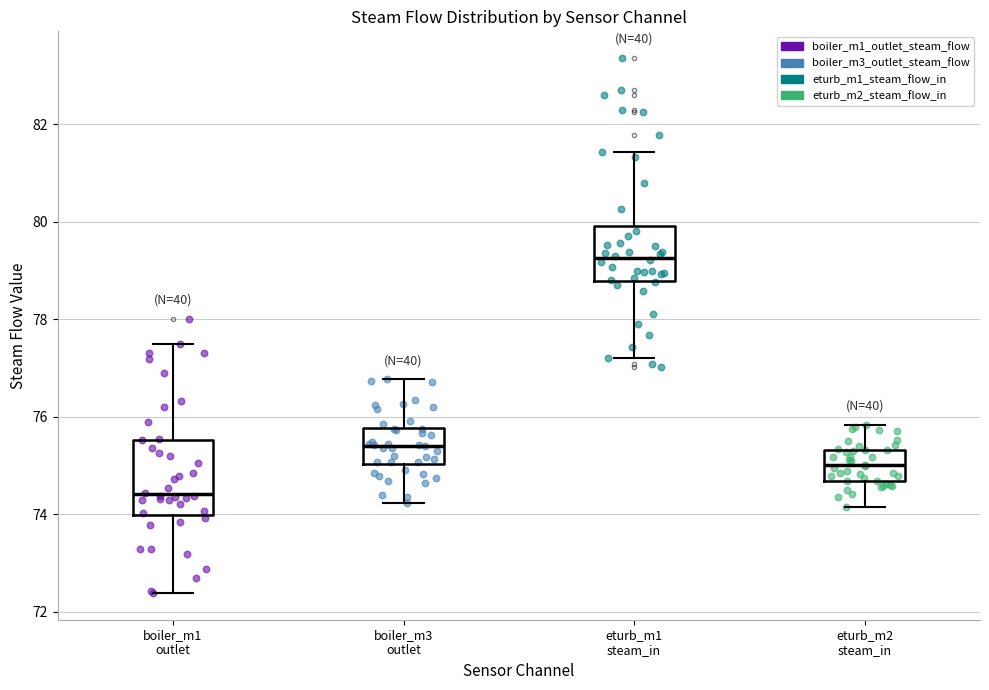

Which box's median line is the lowest?

boiler_m1 outlet